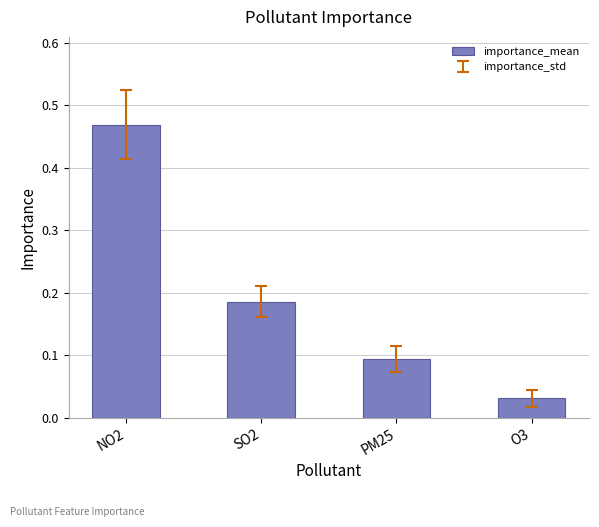

What is the difference between the maximum and second lowest values?

0.4